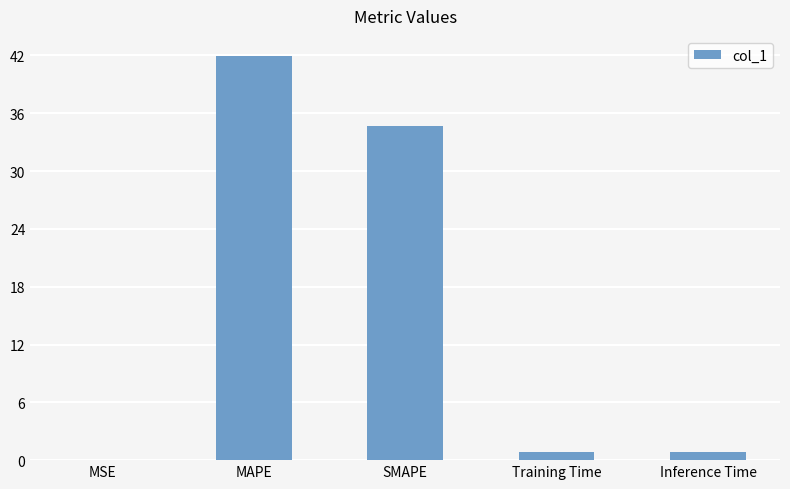

Which category has the highest value across all series?

MAPE